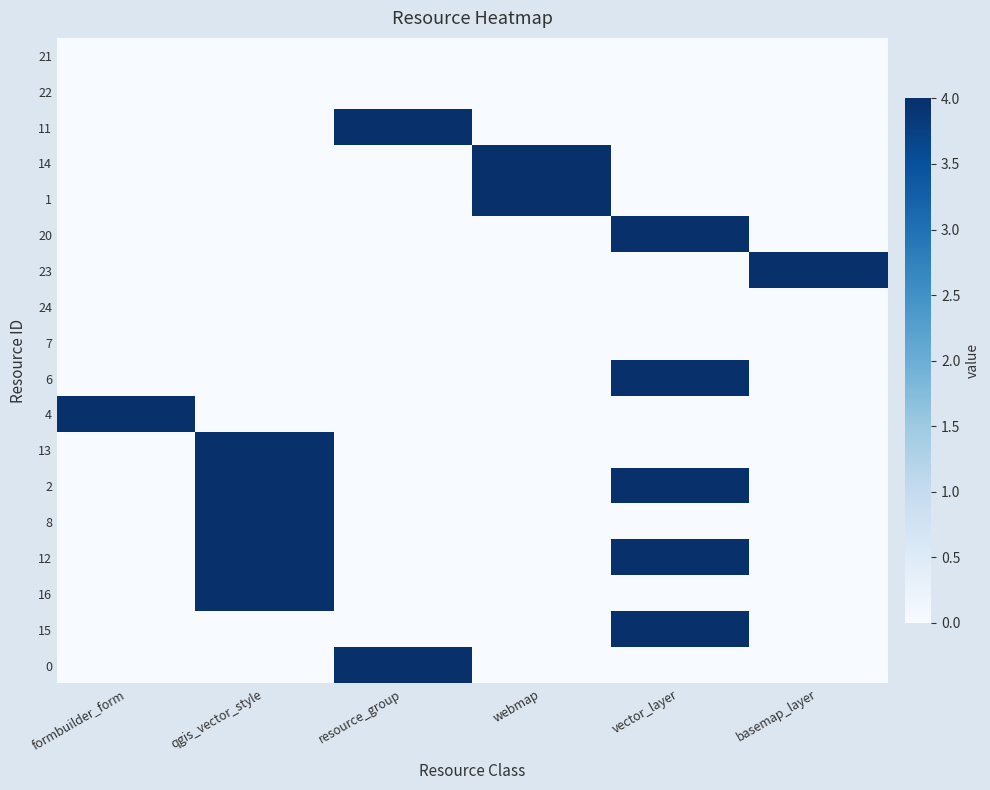

Rank the series at basemap_layer from lowest to highest value.

21, 22, 11, 14, 1, 20, 24, 7, 6, 4, 13, 2, 8, 12, 16, 15, 0, 23